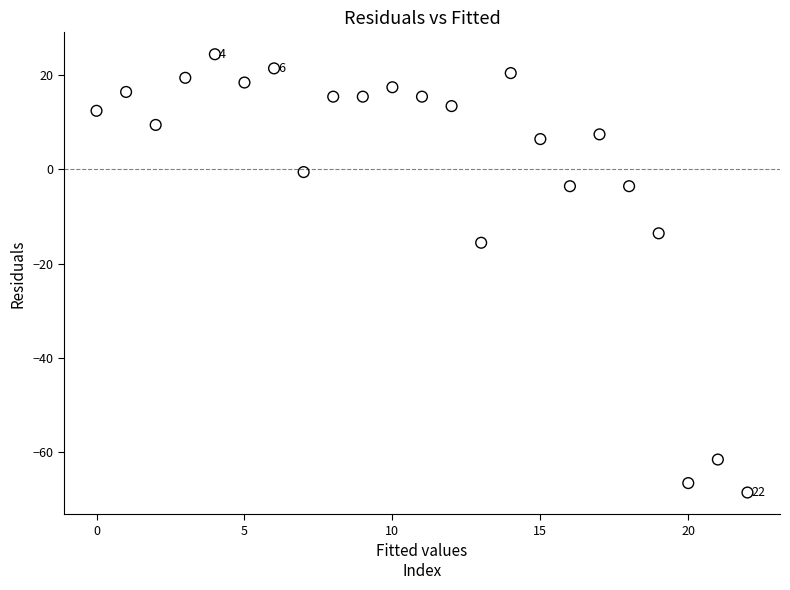

What Y value in the scatter plot is closest to -22?

-15.6